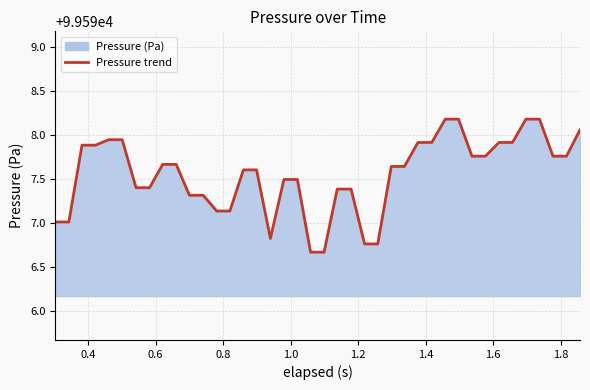

What is the difference between the maximum and minimum values?

1.5